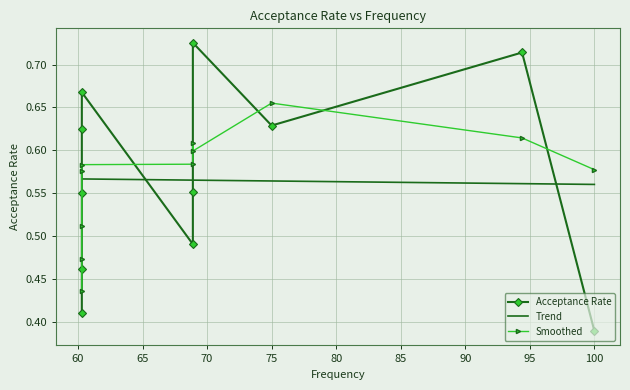

What is the maximum value shown in the chart?

0.7